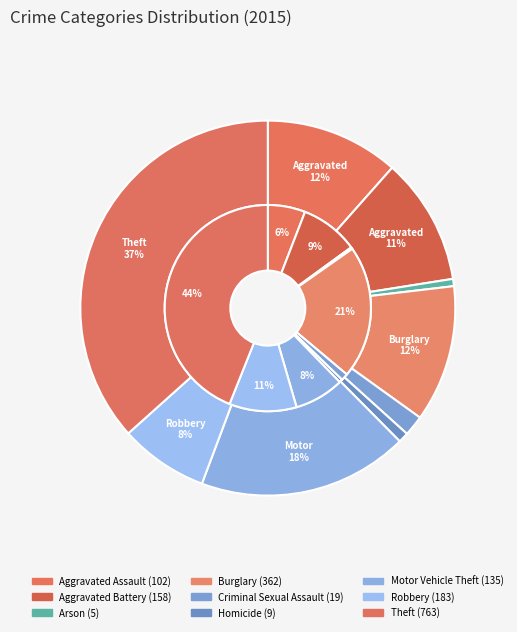

How many slices are in this pie chart?

9